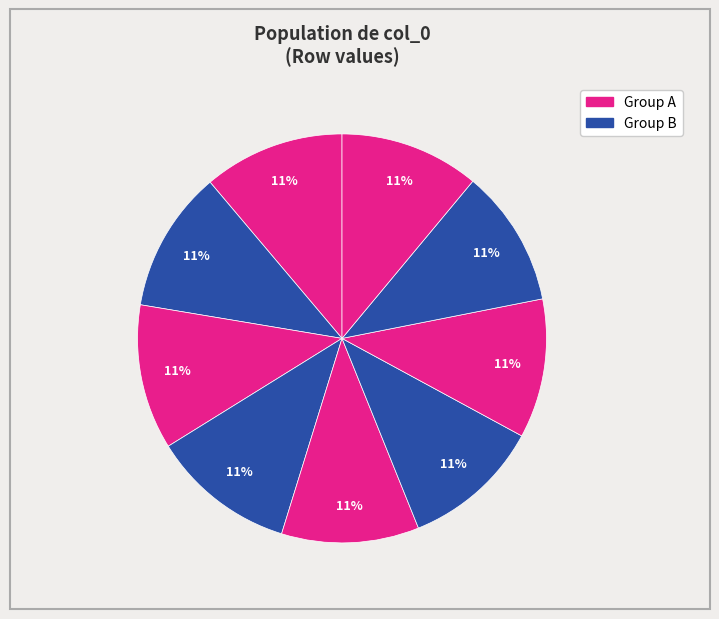

Count the number of slices in the pie.

9